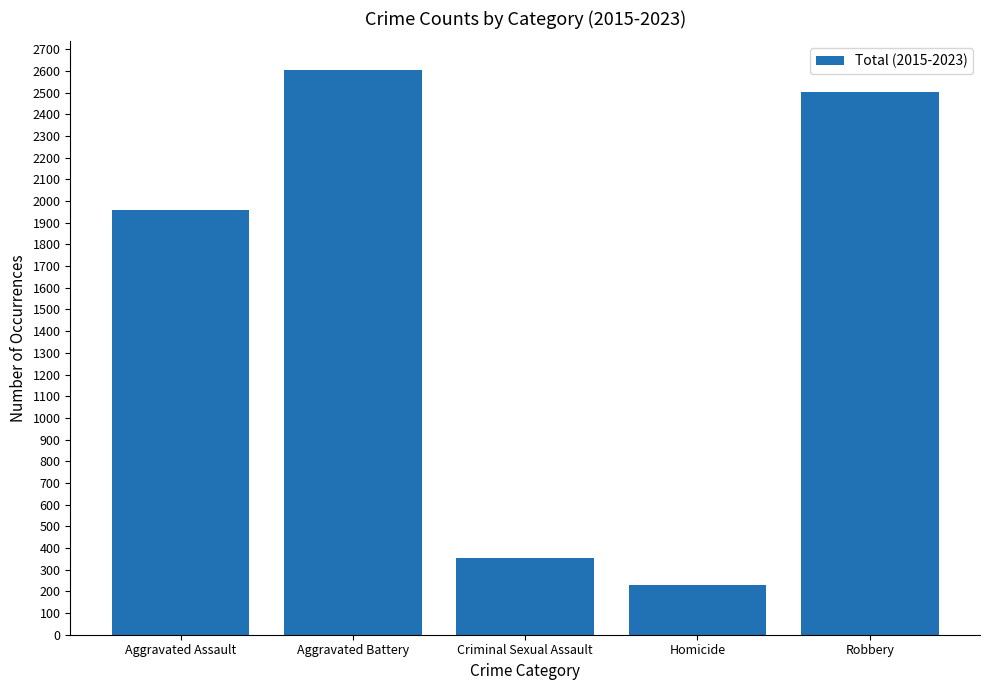

Which category has the highest value across all series?

Aggravated Battery